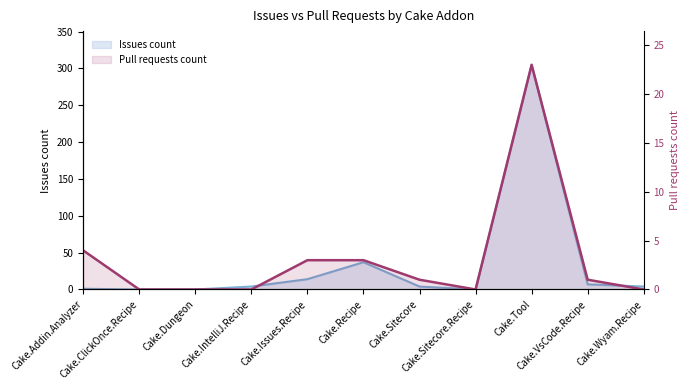

Between Cake.IntelliJ.Recipe and Cake.ClickOnce.Recipe, which is larger?

Cake.IntelliJ.Recipe